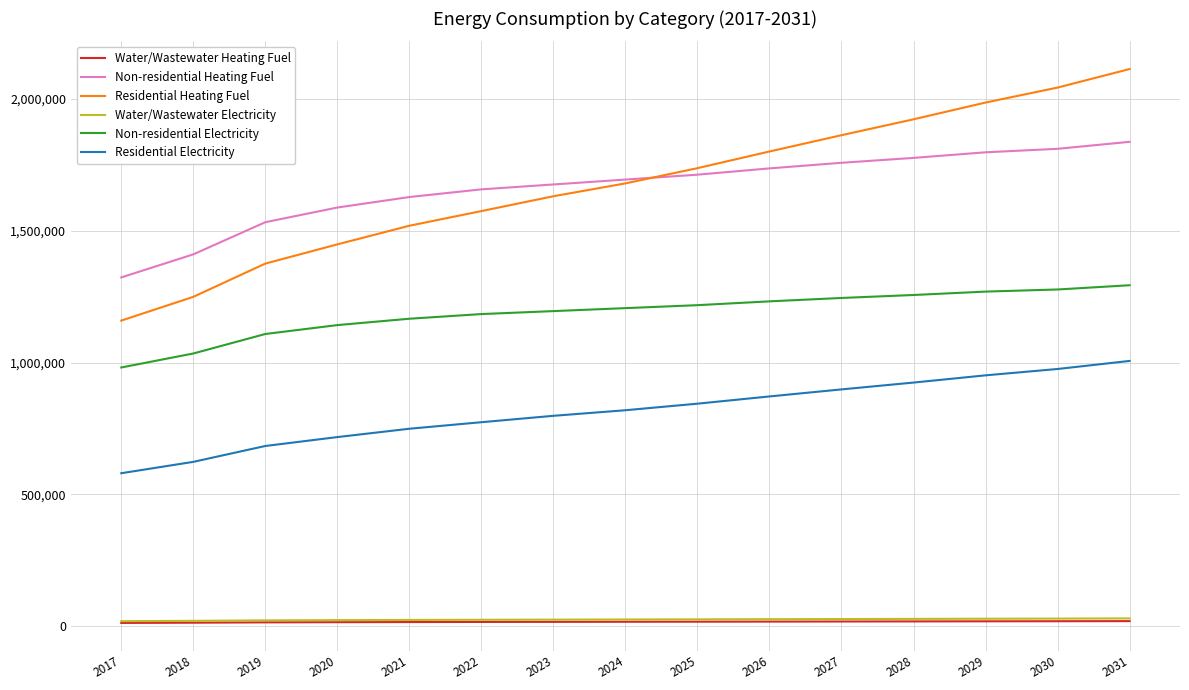

Between 2025 and 2030, which series saw the biggest shift?

Residential Heating Fuel